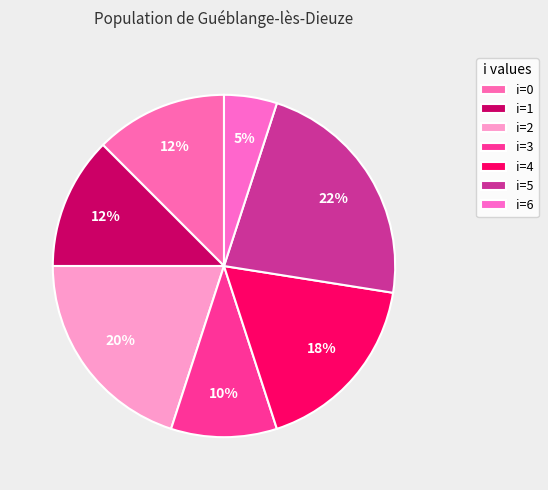

How many slices are in this pie chart?

7